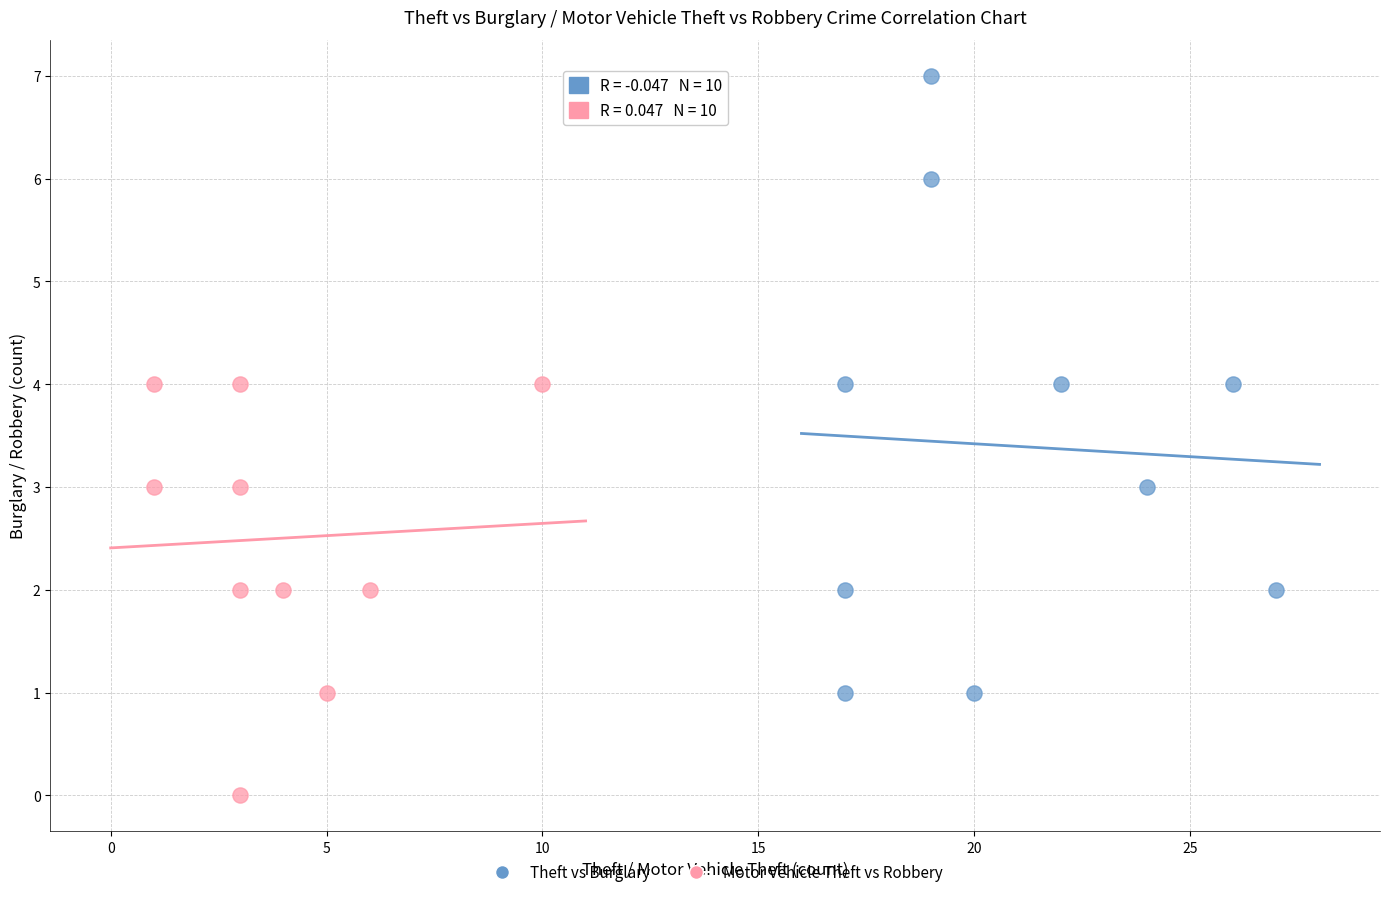

Which series contains the lowest Y value?

Motor Vehicle Theft vs Robbery